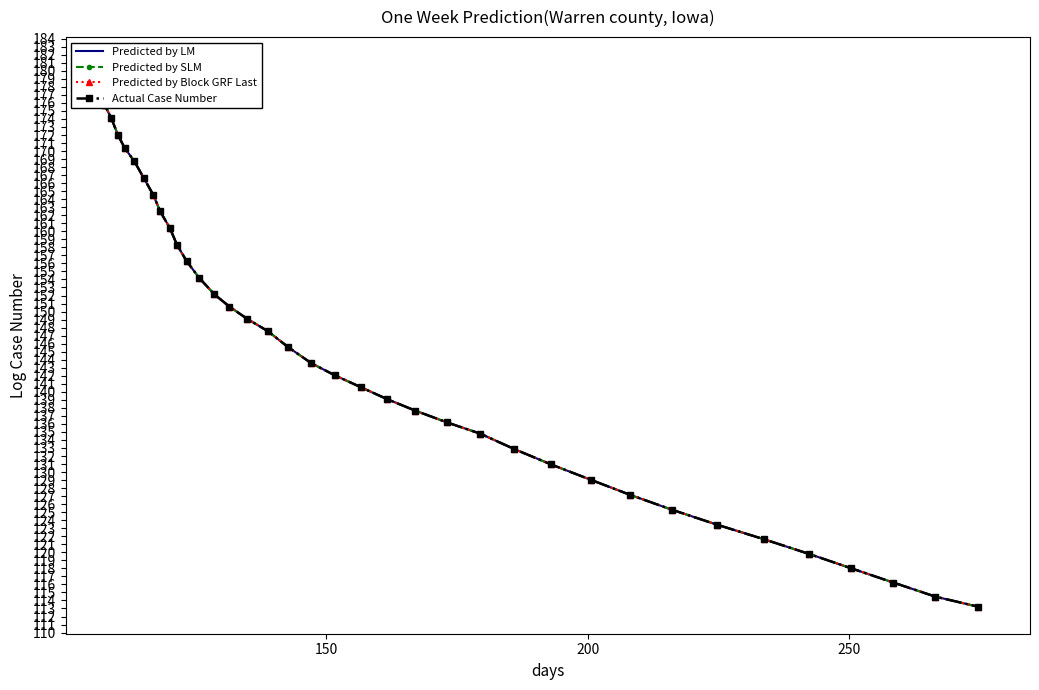

What is the highest value of the Actual Case Number series?

180.8